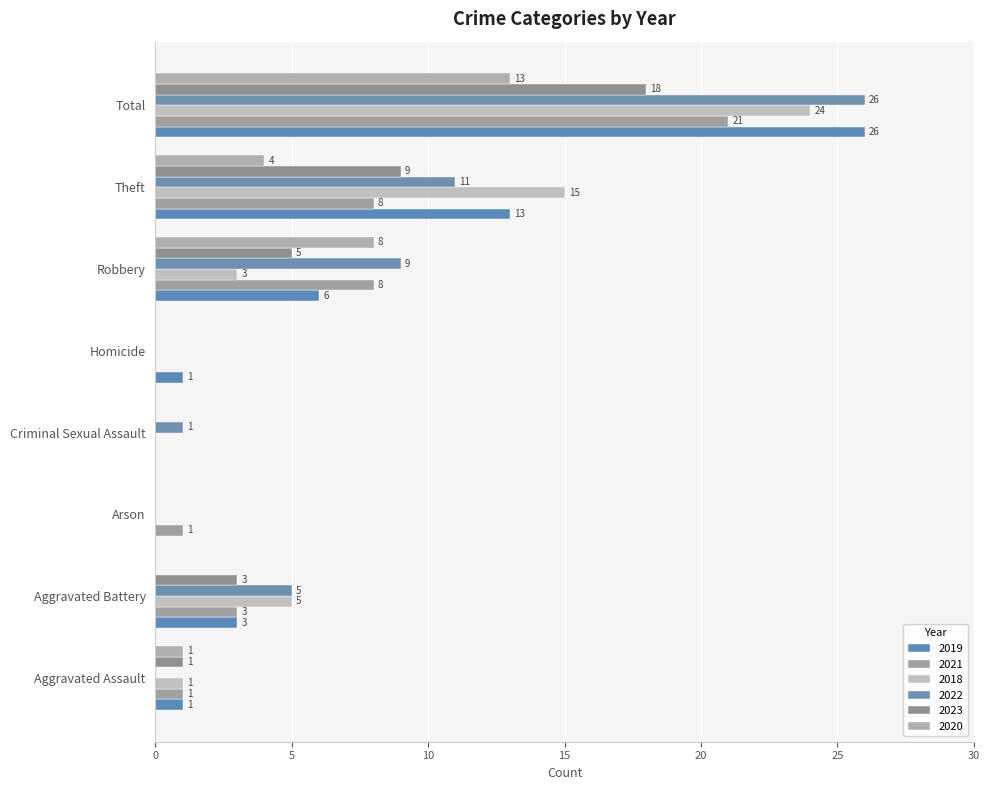

What position from the right is Total?

1